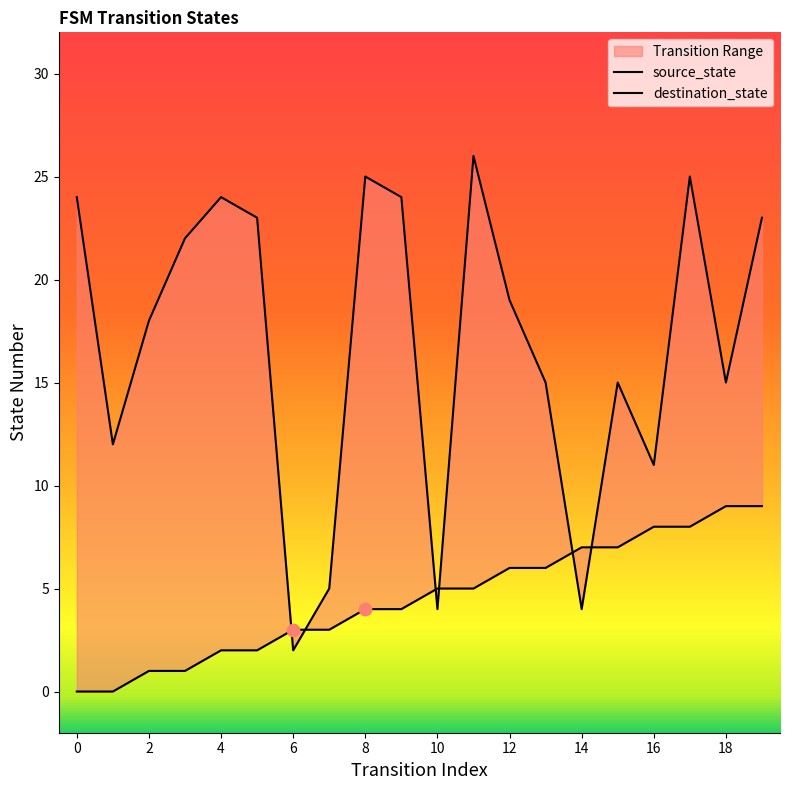

Which series has the largest total across all categories?

destination_state